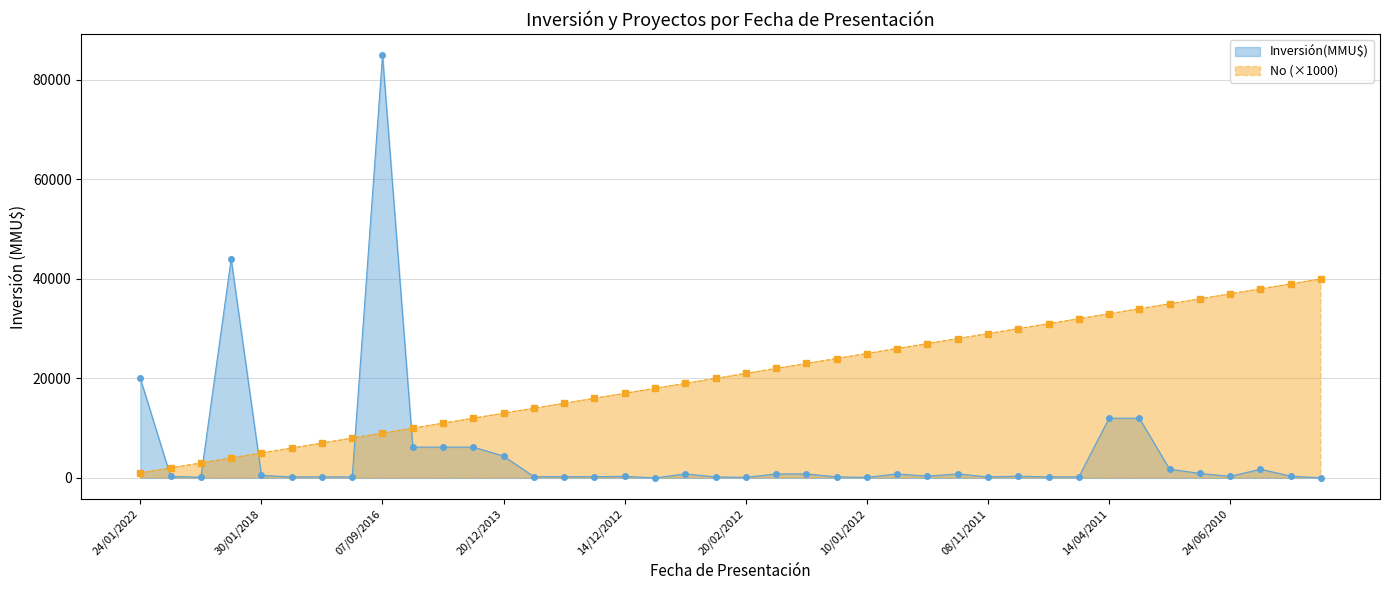

Where is the first local minimum for Inversión(MMU$)?

19/11/2020